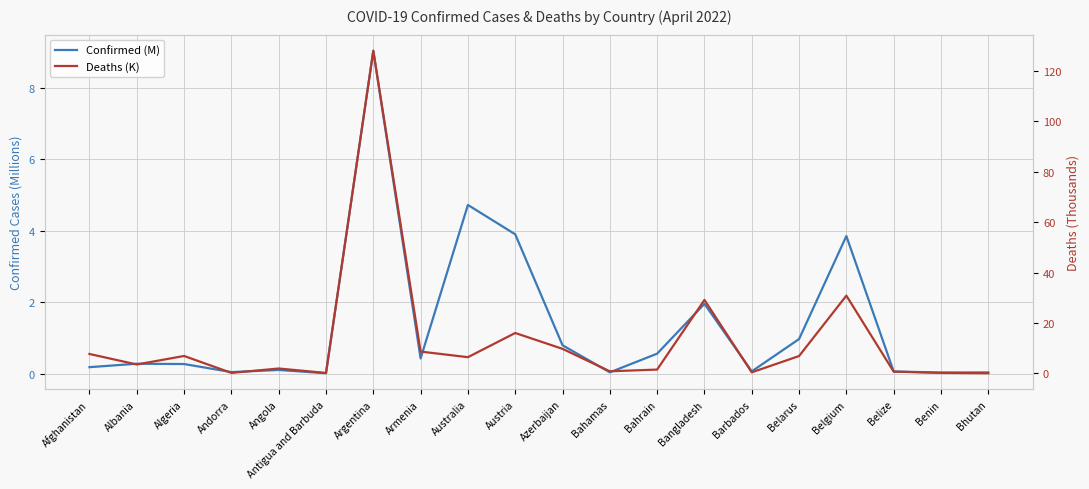

What is the difference between the Confirmed (M) values at Benin and Bahrain?

0.5